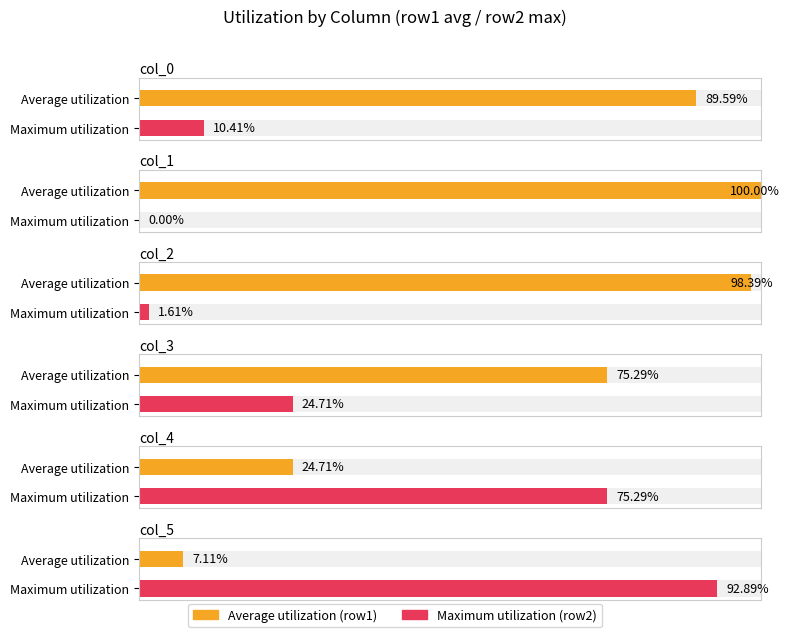

What is the maximum value for row1?

100.0